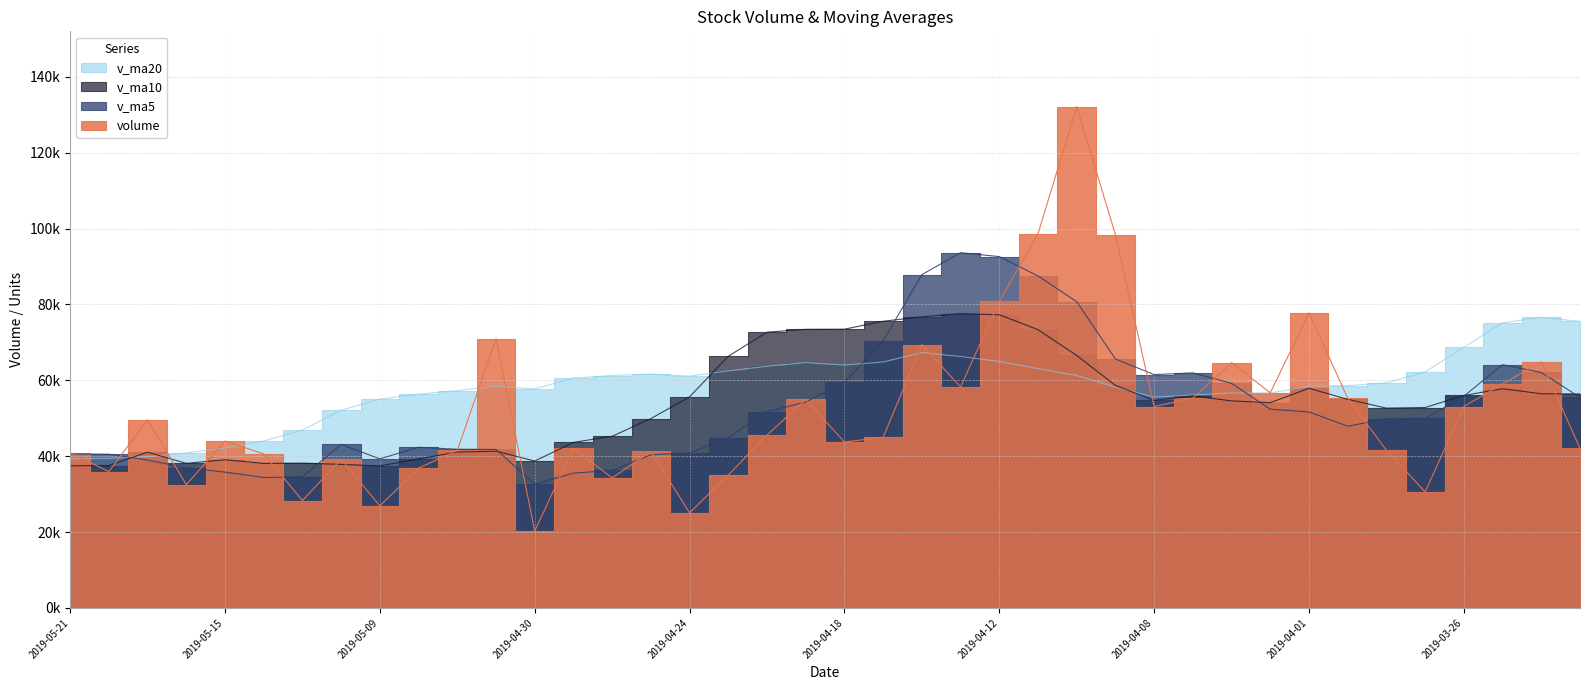

At which category does volume reach its first local peak?

2019-05-17